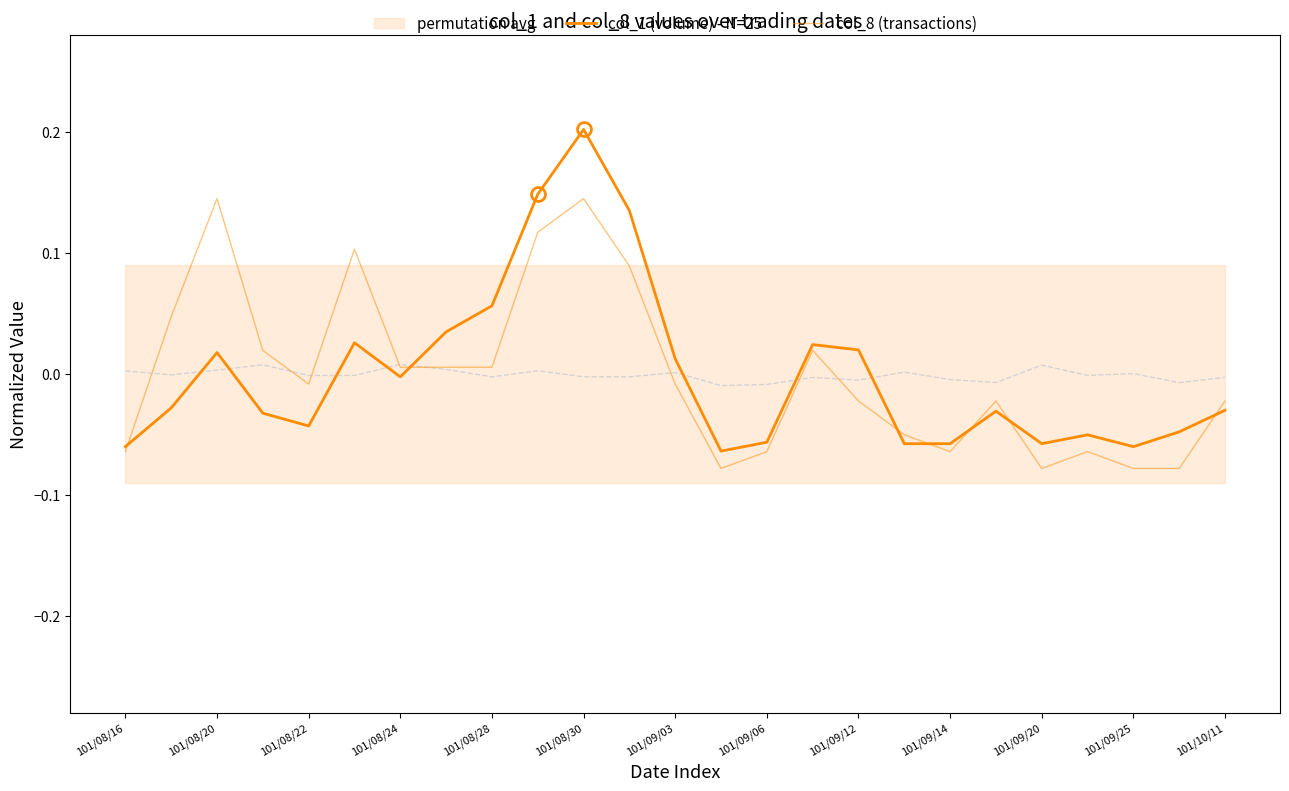

How many interior local peaks does the col_1 (volume) - N=25 series have?

6